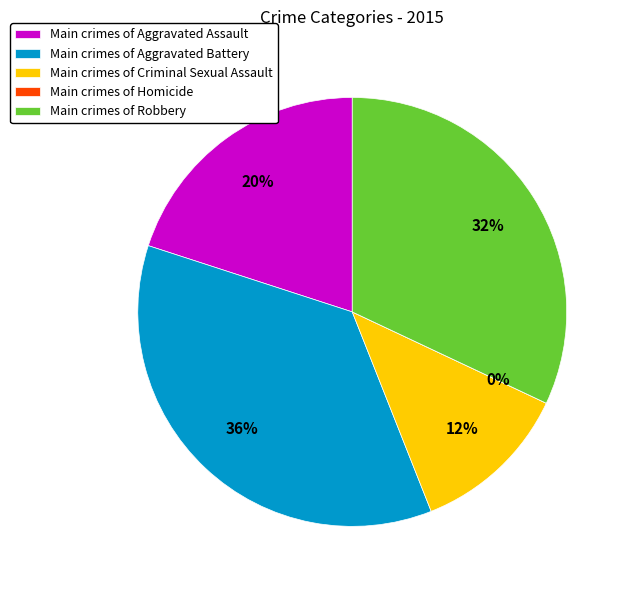

Is it true that Aggravated Battery is 36% of the pie?

True